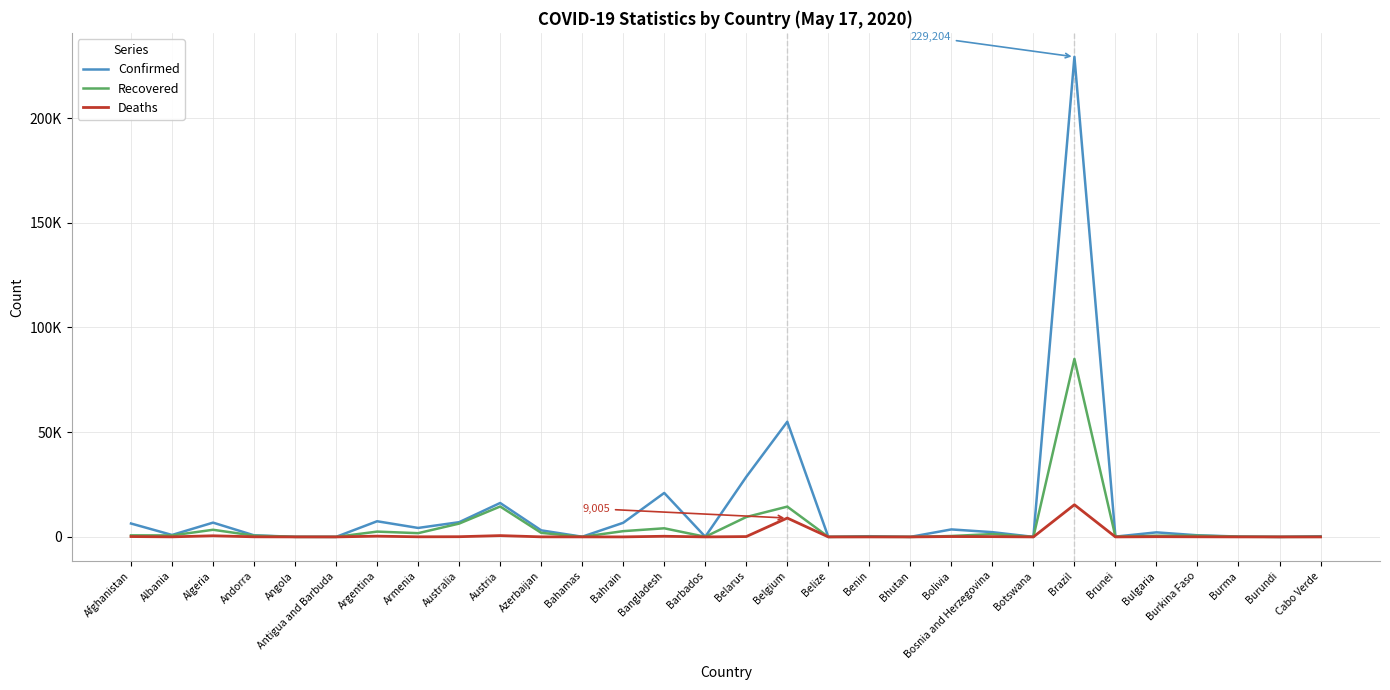

At which category is the sum across all series the highest?

Brazil